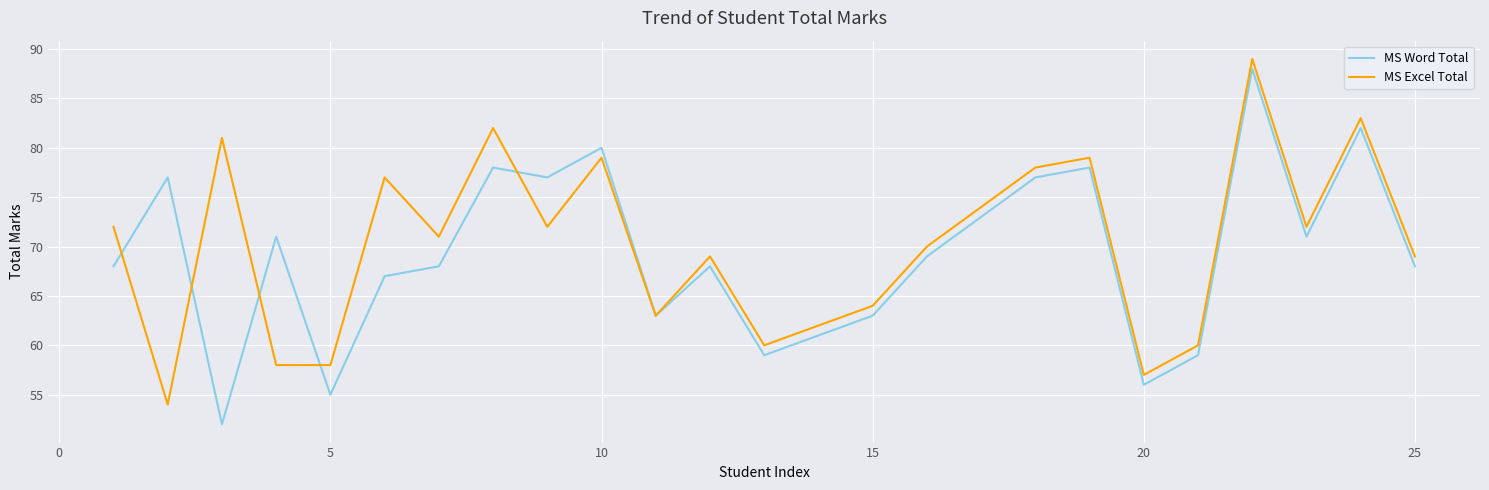

True or false: MS Excel Total has more than 1 interior local peaks.

True